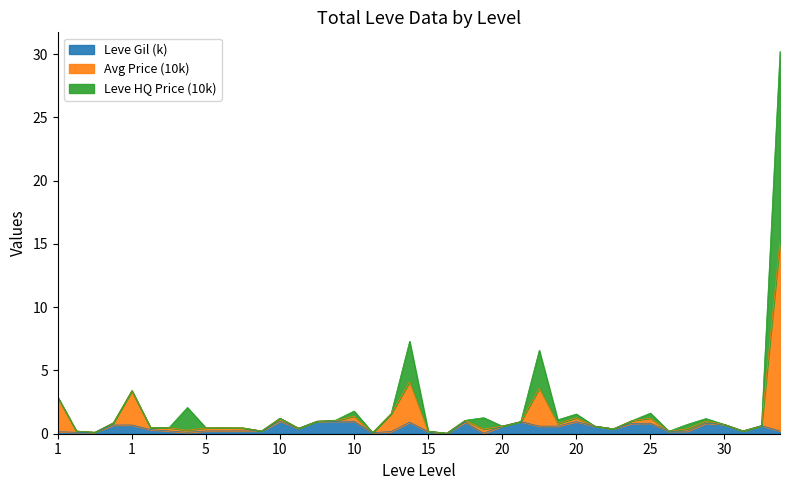

Which series has the largest total across all categories?

LevePriceHQ